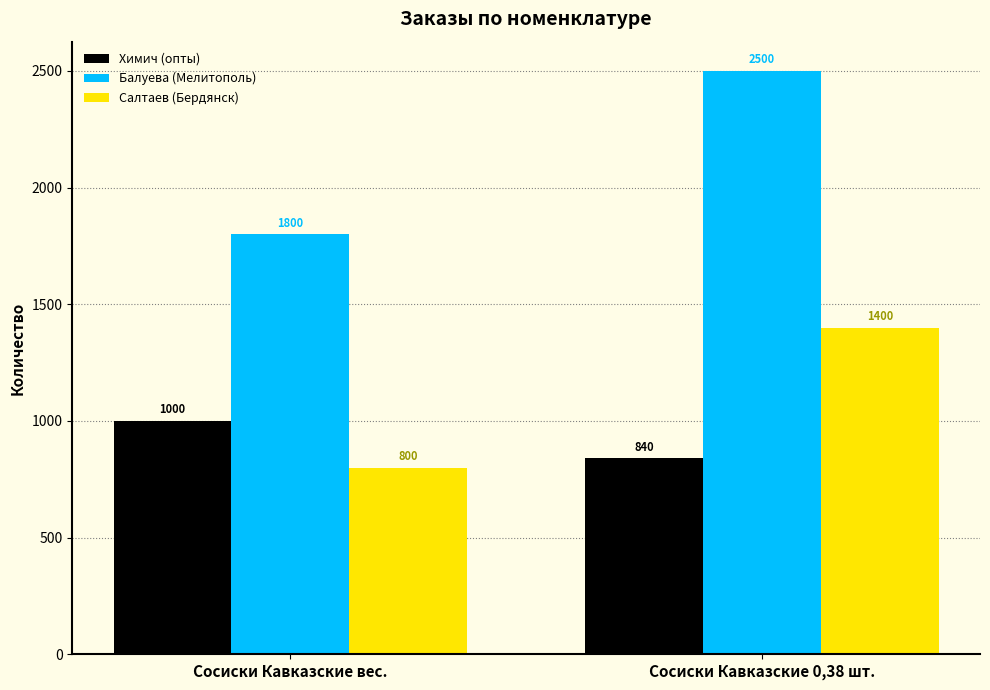

What is the highest value of the Салтаев (Бердянск) series?

1400